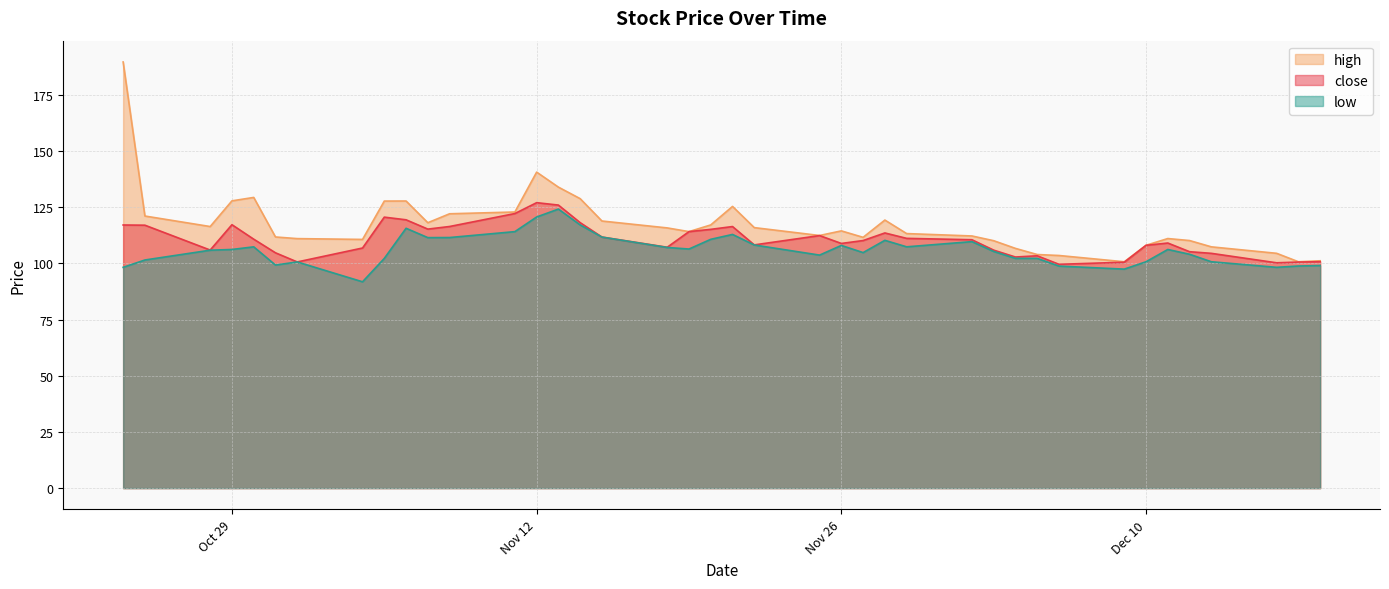

What is the difference between the highest and lowest values at 2024-11-27?

6.8